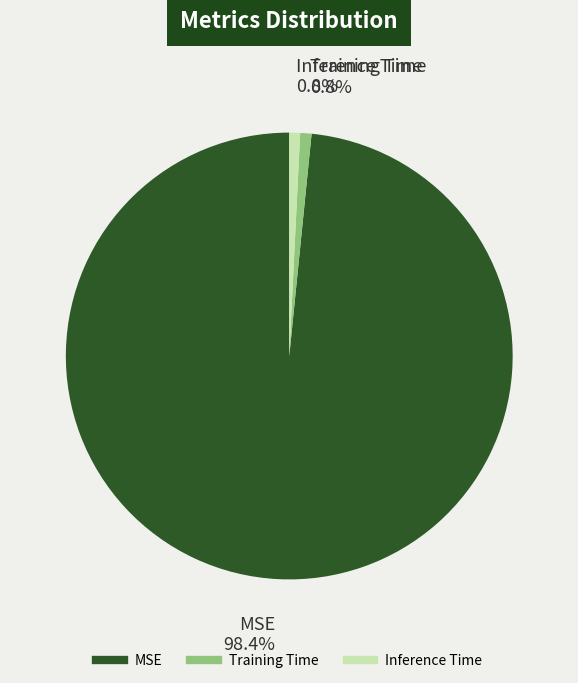

Does MSE represent more than half of the total?

Yes